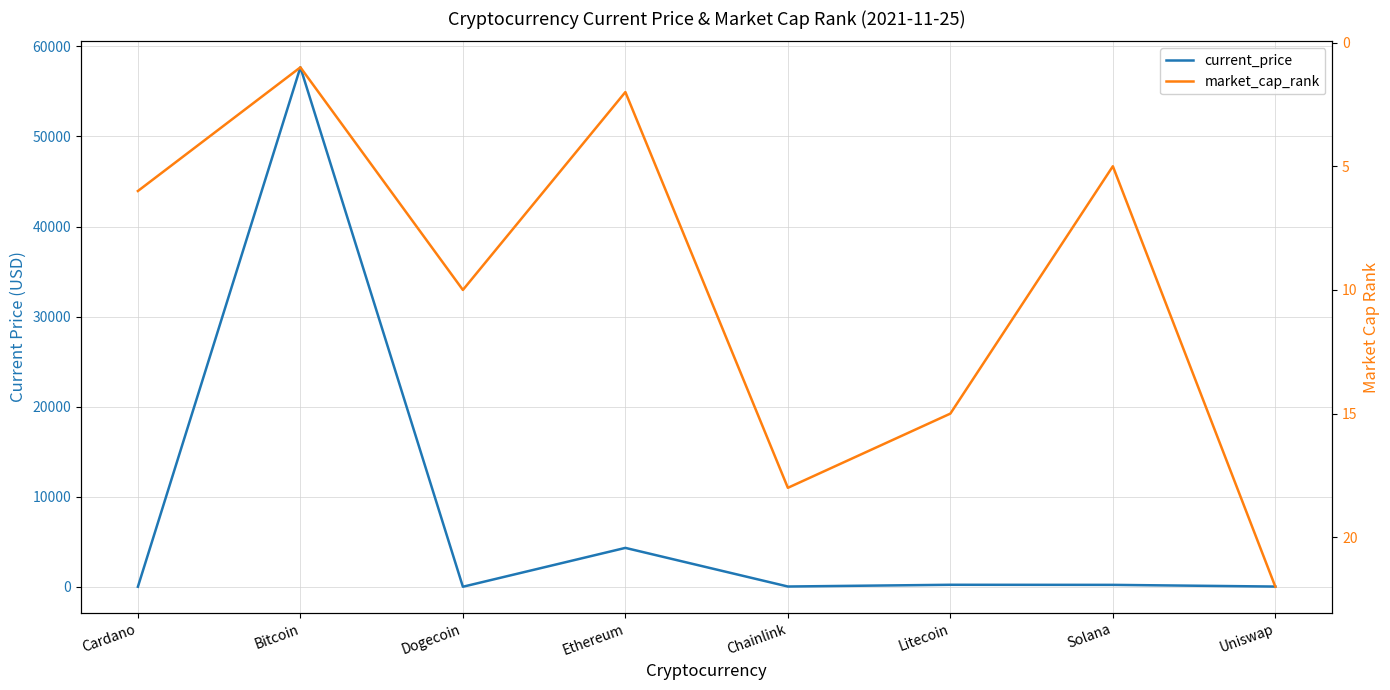

Reading left to right, what are all the values shown in this chart?

current_price: Cardano=1.7	Bitcoin=57674.0	Dogecoin=0.2	Ethereum=4314.9	Chainlink=26.4	Litecoin=218.8	Solana=209.0	Uniswap=20.9
market_cap_rank: Cardano=6.0	Bitcoin=1.0	Dogecoin=10.0	Ethereum=2.0	Chainlink=18.0	Litecoin=15.0	Solana=5.0	Uniswap=22.0